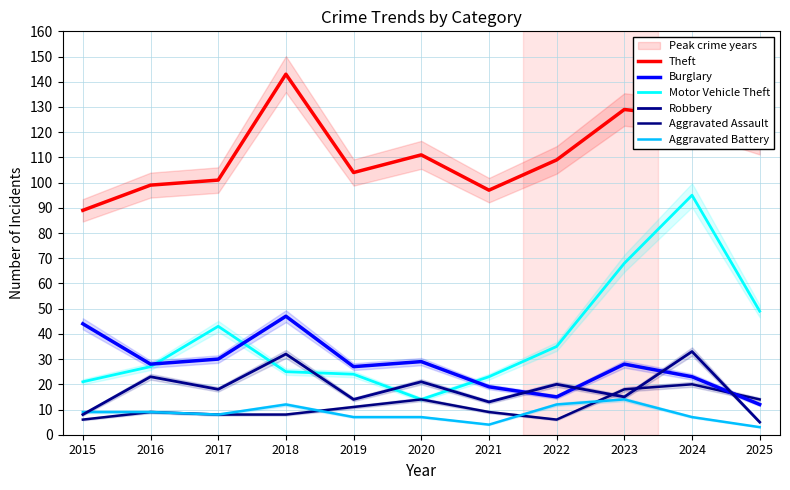

At which label is Burglary closest to 29?

2020